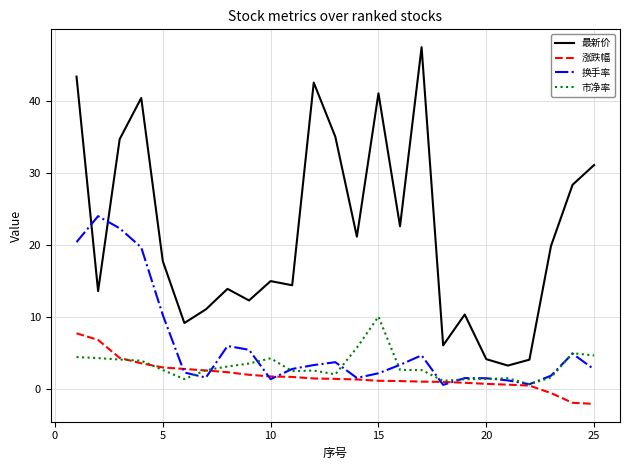

In 换手率, how many points are higher than both neighbors (excluding endpoints)?

6